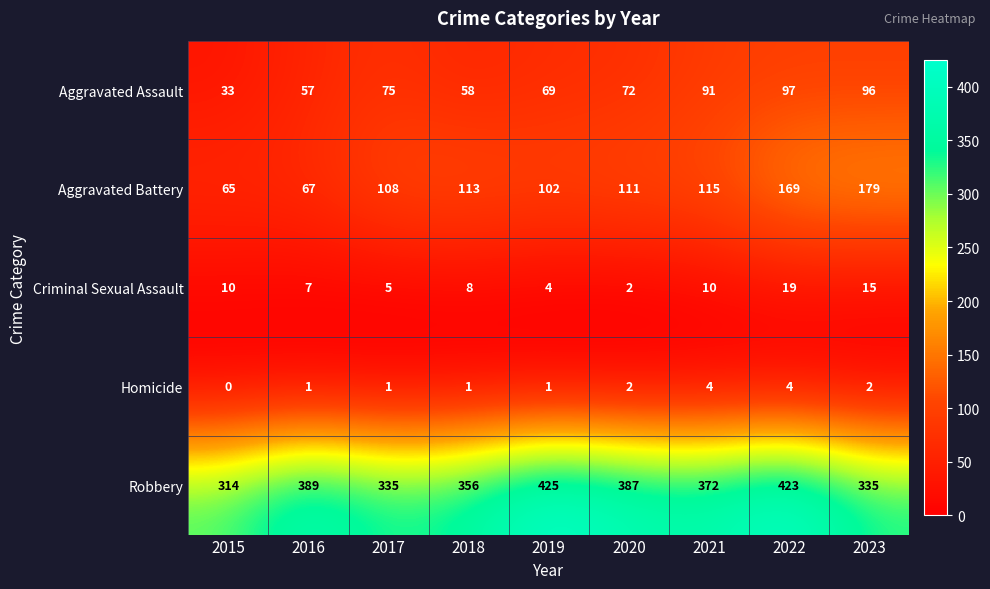

What is the sum of the Aggravated Battery values at 2023 and 2019?

281